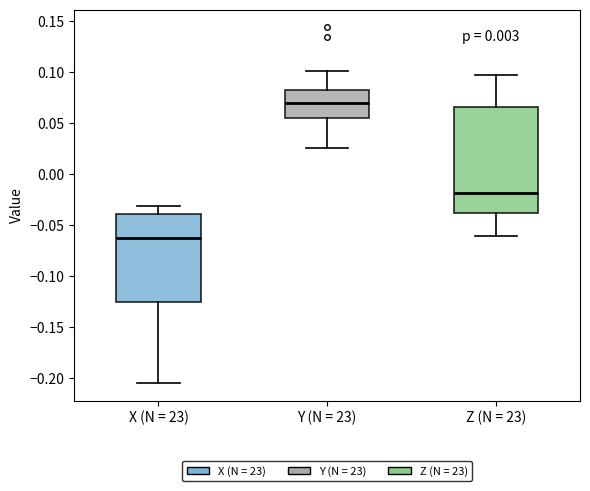

Reading left to right, transcribe this box plot: for each box, give where its median line is, the range the box spans, and where its two whiskers end, as read against the y-axis. The values are not printed on the chart, so give them approximately, as read against the axis.

X (N = 23): median -0.065, box -0.125 to -0.040, whiskers -0.205 to -0.030
Y (N = 23): median 0.070, box 0.055 to 0.080, whiskers 0.025 to 0.100
Z (N = 23): median -0.020, box -0.040 to 0.065, whiskers -0.060 to 0.095